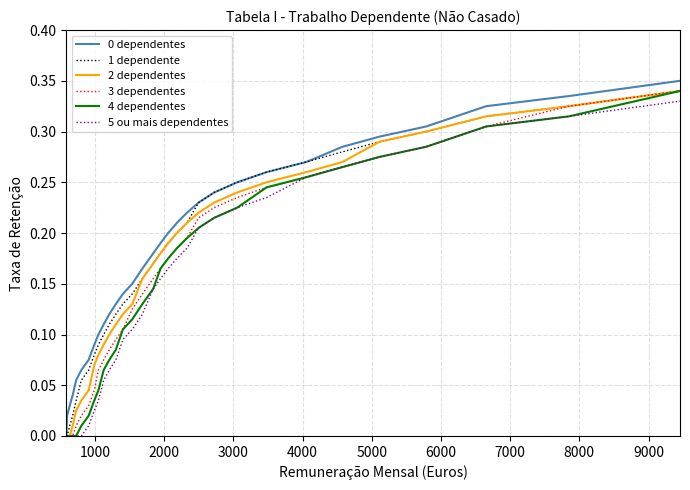

Does the chart display data point markers on the line(s)?

No